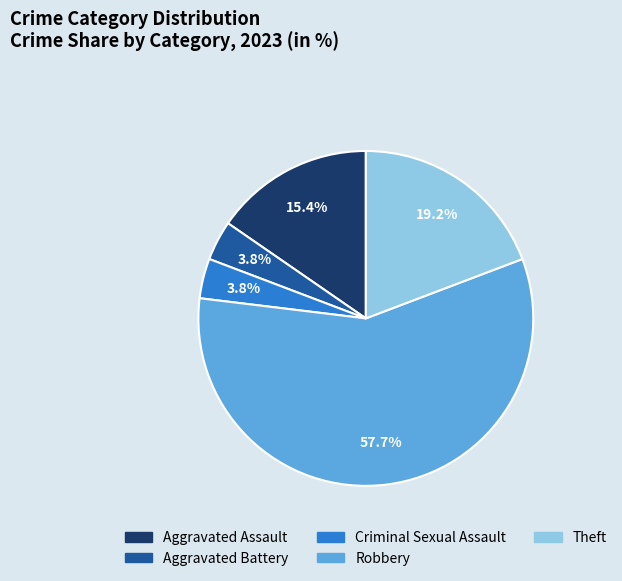

What portion of the pie excludes Aggravated Battery?

96.2%